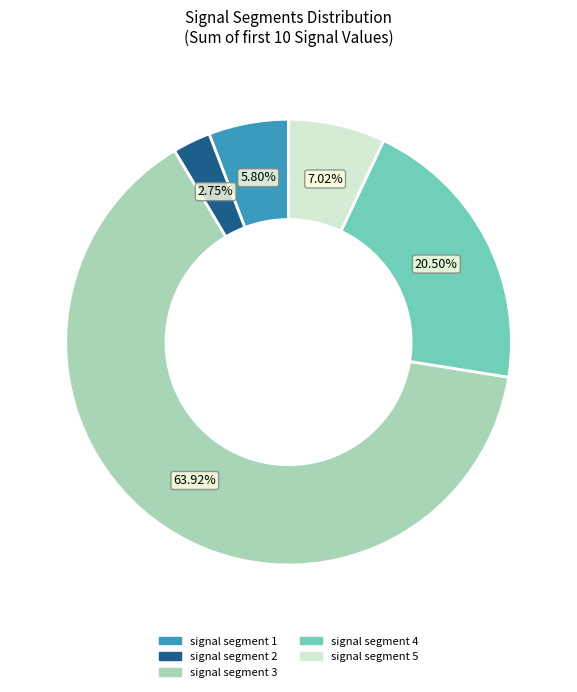

Combined, do signal segment 3 and signal segment 4 account for over 50%?

Yes